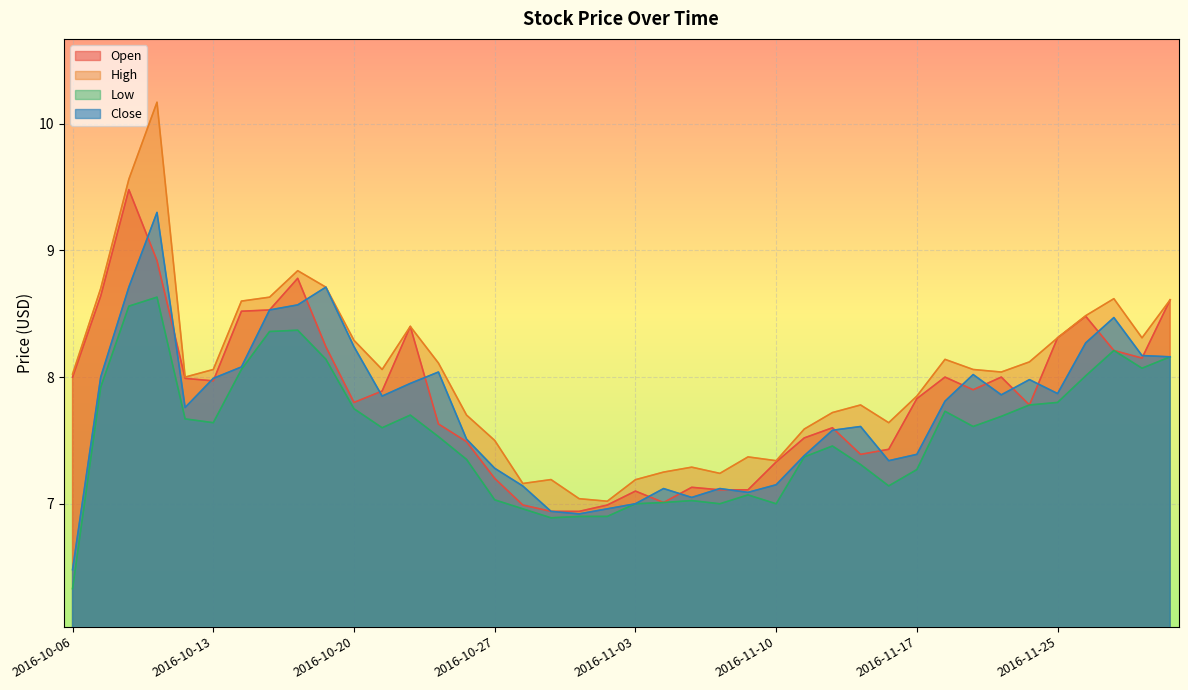

What is the smallest value displayed?

6.3